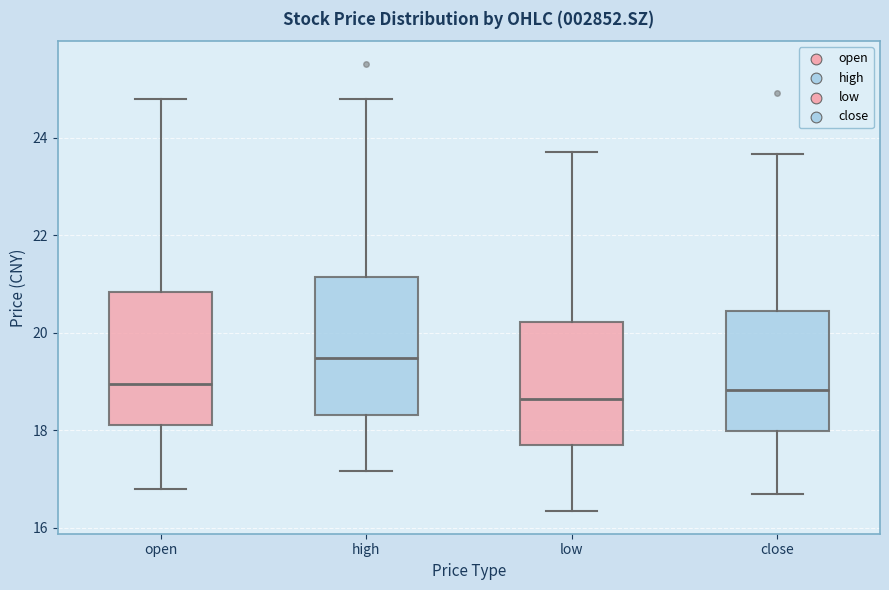

Reading left to right, transcribe this box plot: for each box, give where its median line is, the range the box spans, and where its two whiskers end, as read against the y-axis. The values are not printed on the chart, so give them approximately, as read against the axis.

open: median 19.0, box 18.2 to 20.8, whiskers 16.8 to 24.8
high: median 19.4, box 18.4 to 21.2, whiskers 17.2 to 24.8
low: median 18.6, box 17.6 to 20.2, whiskers 16.4 to 23.8
close: median 18.8, box 18.0 to 20.4, whiskers 16.8 to 23.6